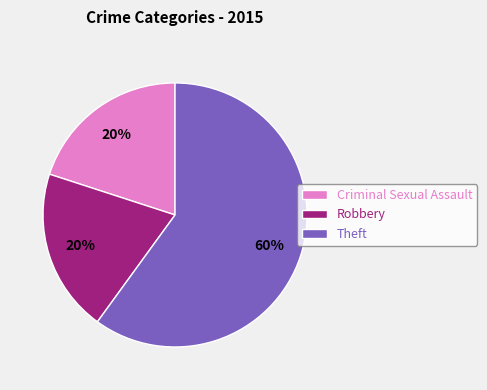

What percentage is the Criminal Sexual Assault slice, to the nearest percent?

20%